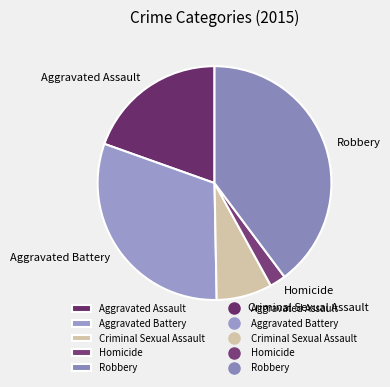

Is there any slice that represents more than half of the pie?

No